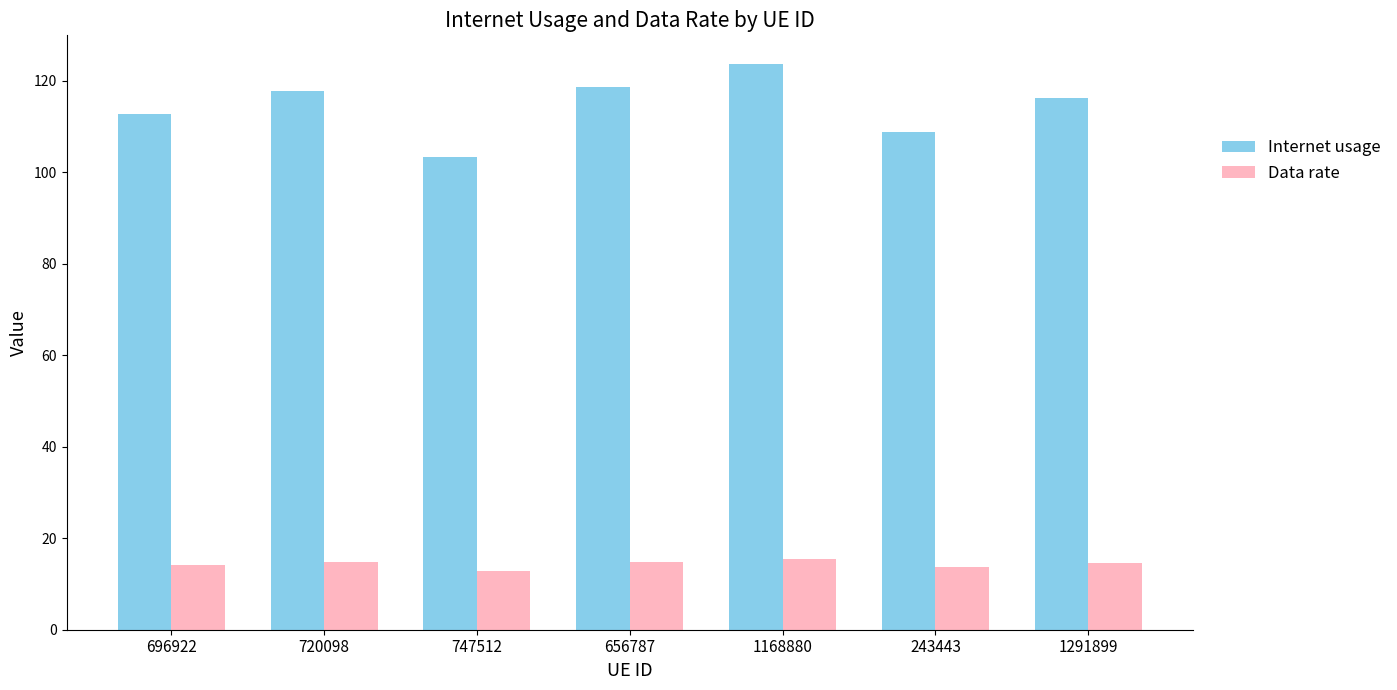

What is the minimum value for Data rate?

12.9